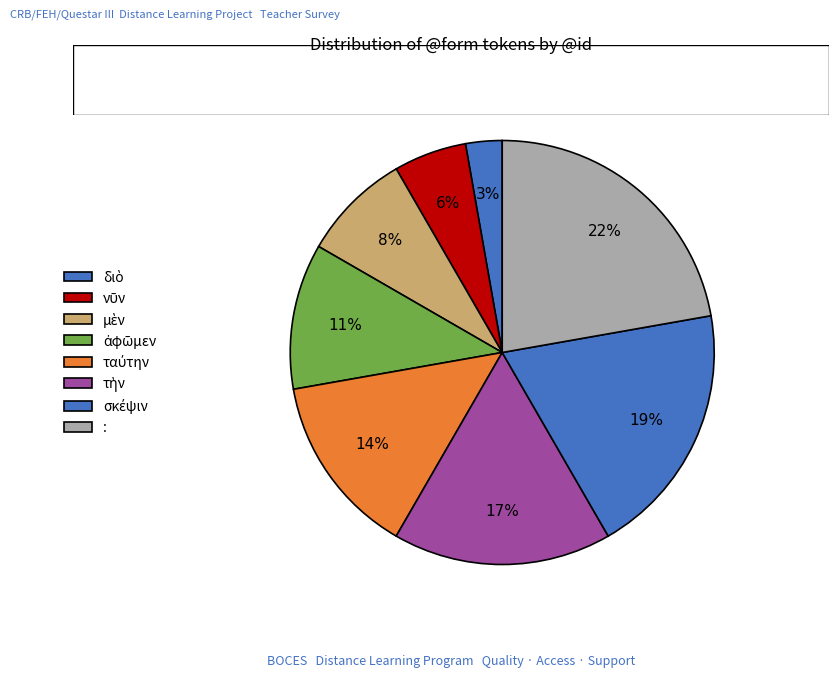

Which slice is the largest?

: